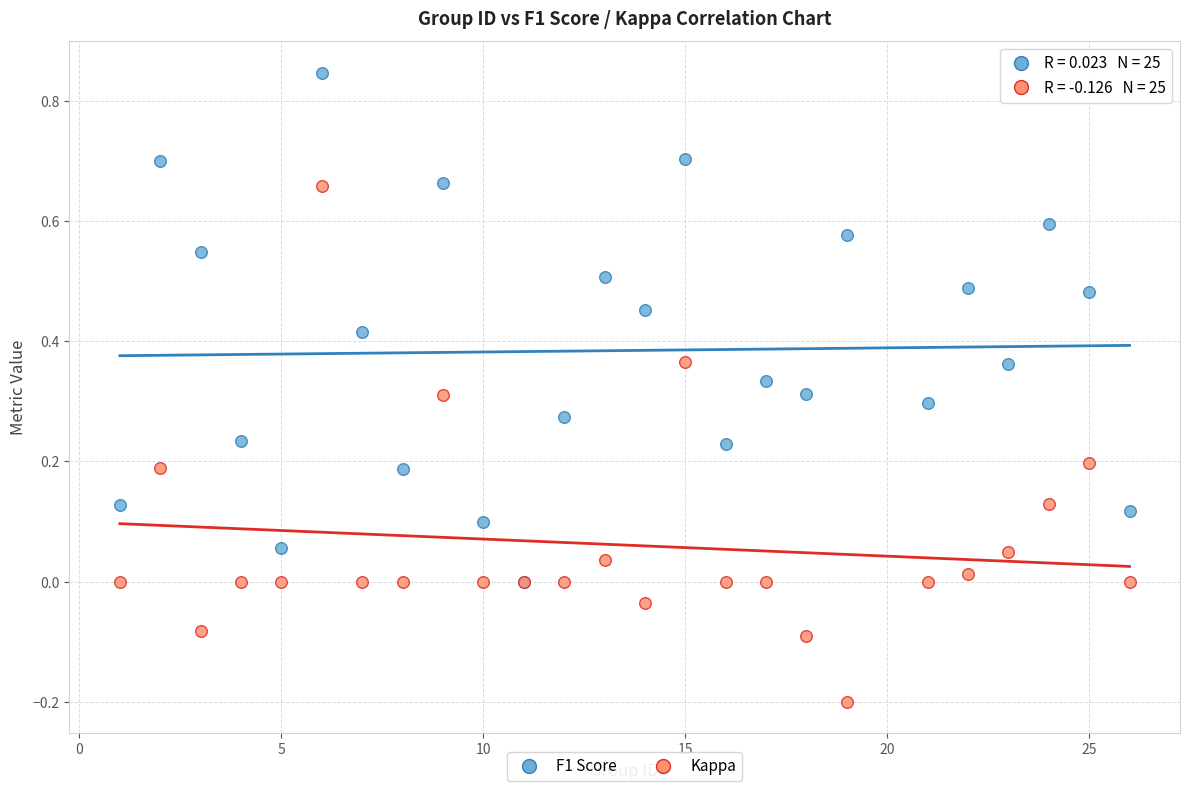

Which series contains the lowest Y value?

Kappa